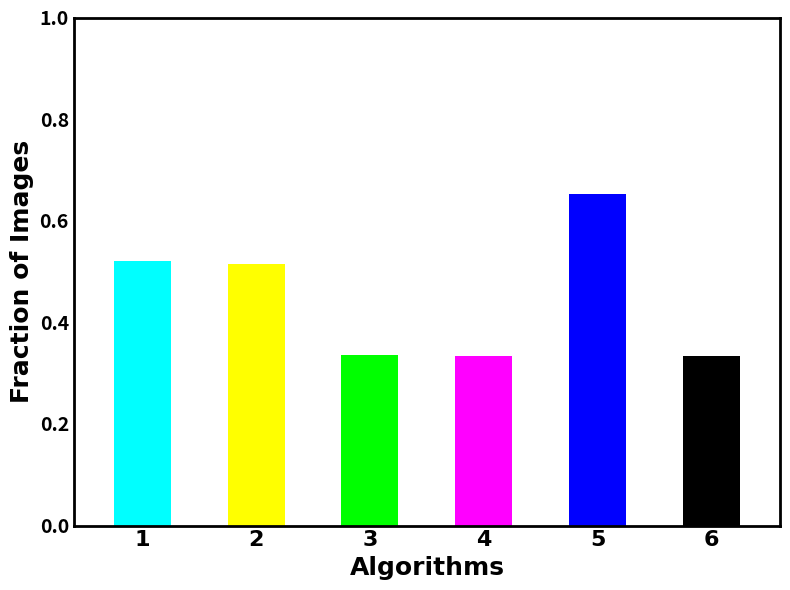

How many values are between 0 and 1?

6